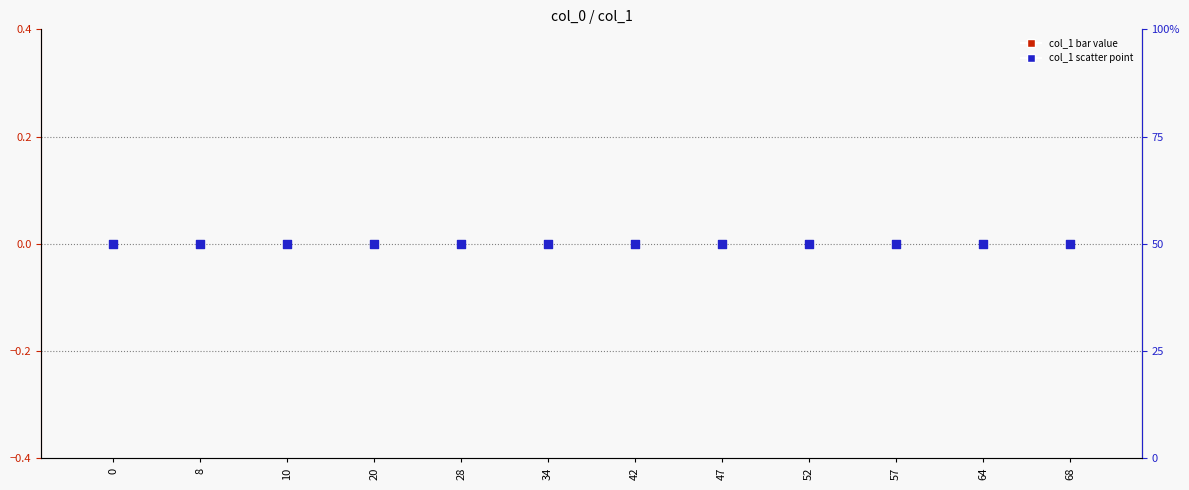

At how many categories does at least one series exceed 0?

12